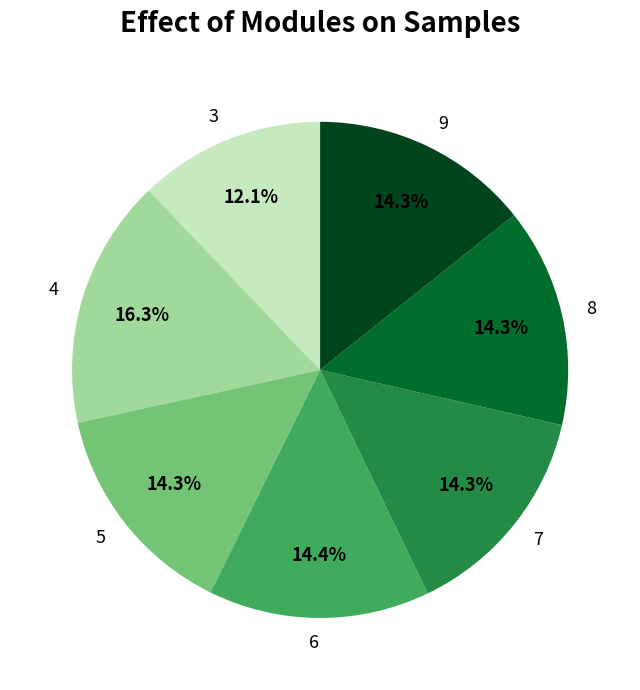

How many slices are in this pie chart?

7